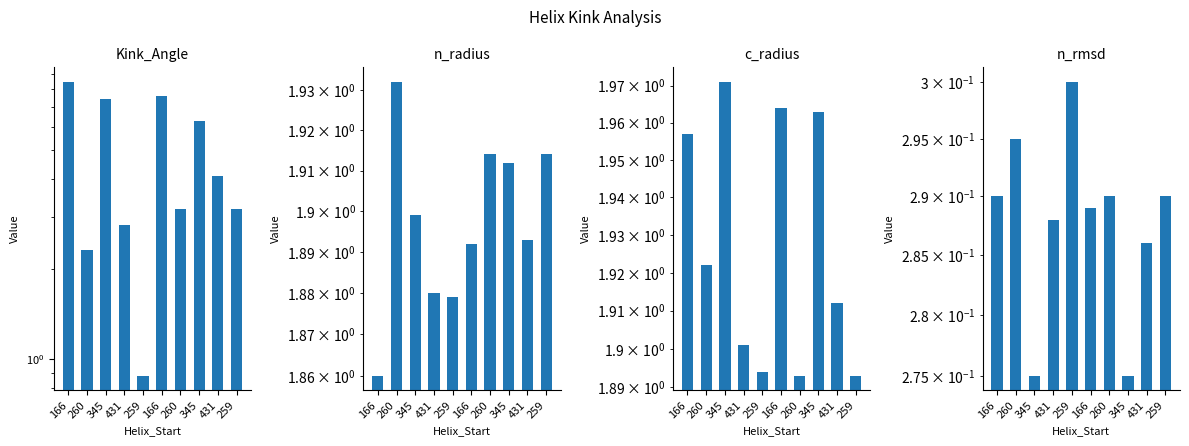

Which series has the largest range (max minus min)?

Kink_Angle